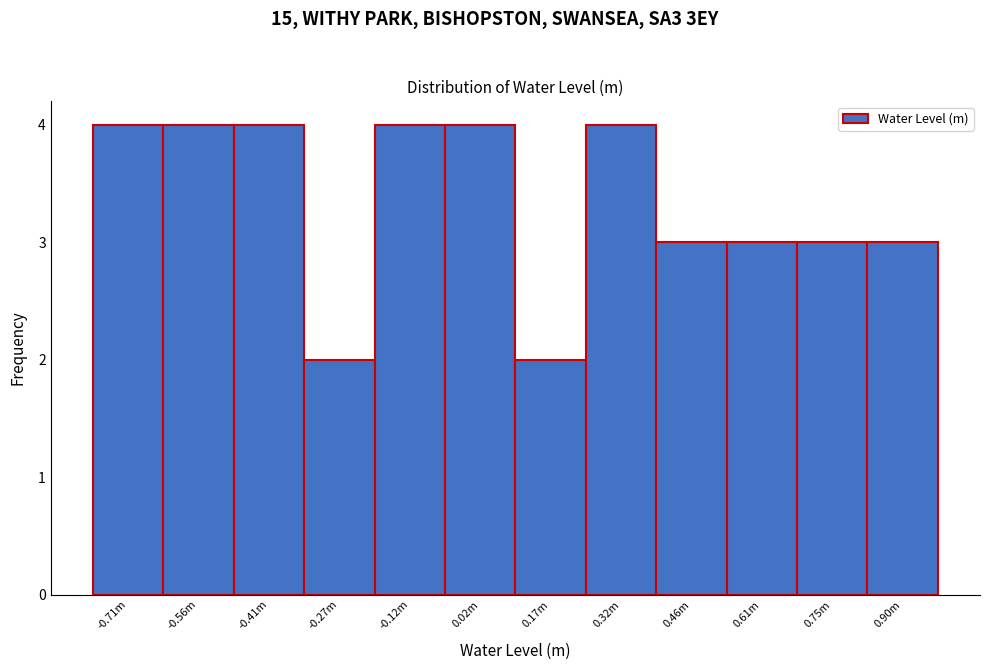

Reading left to right, what are all the values shown in this chart?

4	4	4	2	4	4	2	4	3	3	3	3